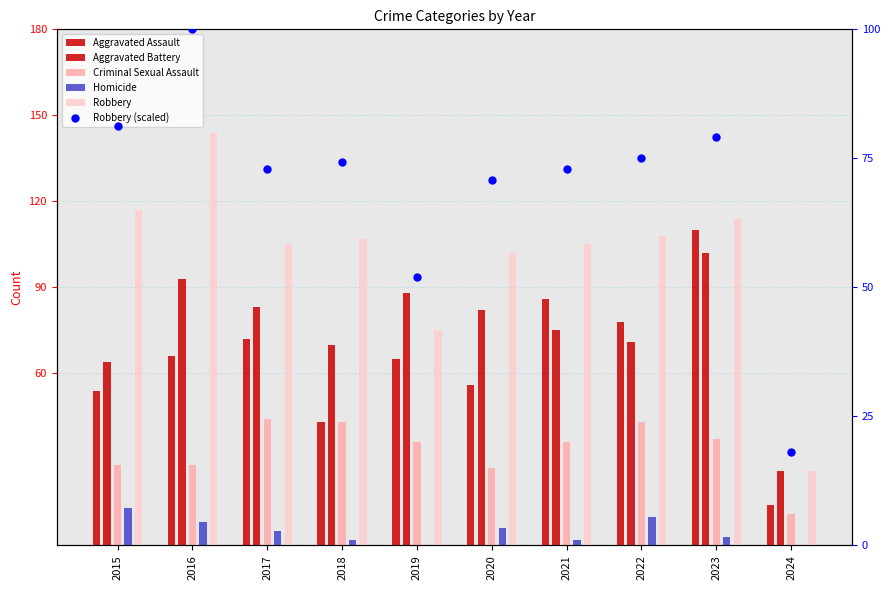

What is the spread (max minus min) of values at 2024?

26.0